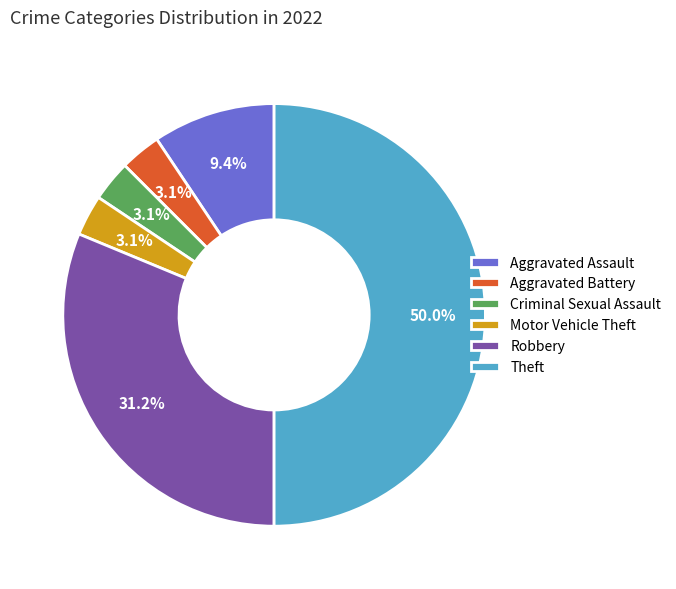

The Theft slice represents 50% of the pie. True or false?

True